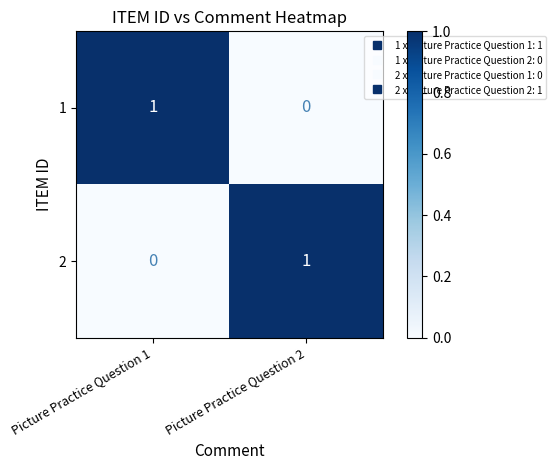

True or false: 1 has a value of 0 at Picture Practice Question 1.

False